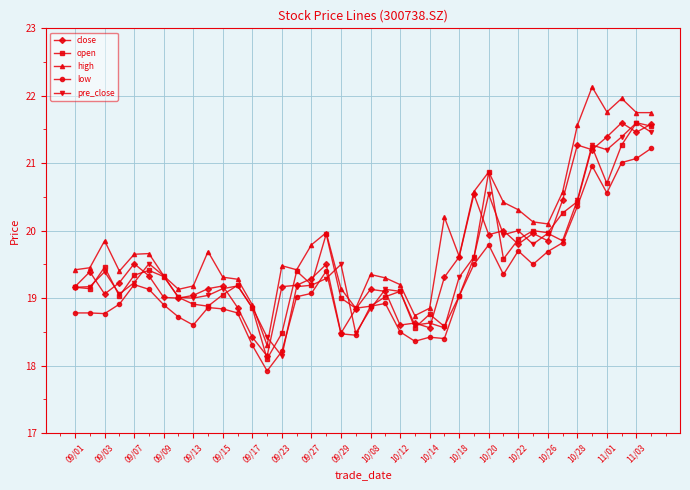

True or false: high has more than 1 points higher than both neighbors.

True